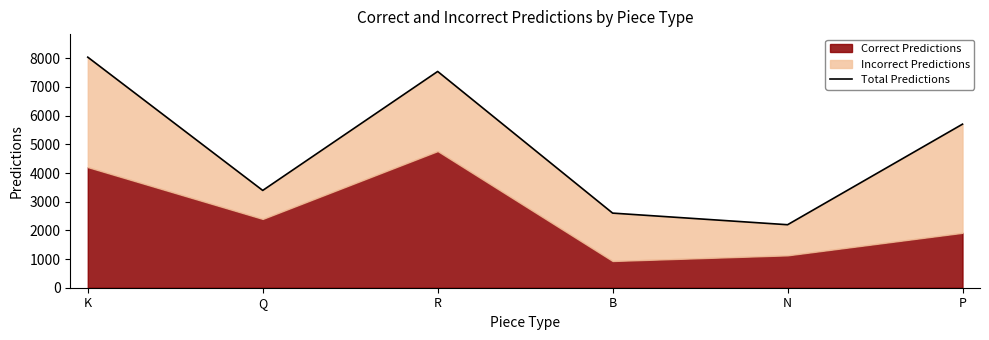

What is the smallest value displayed?

2197